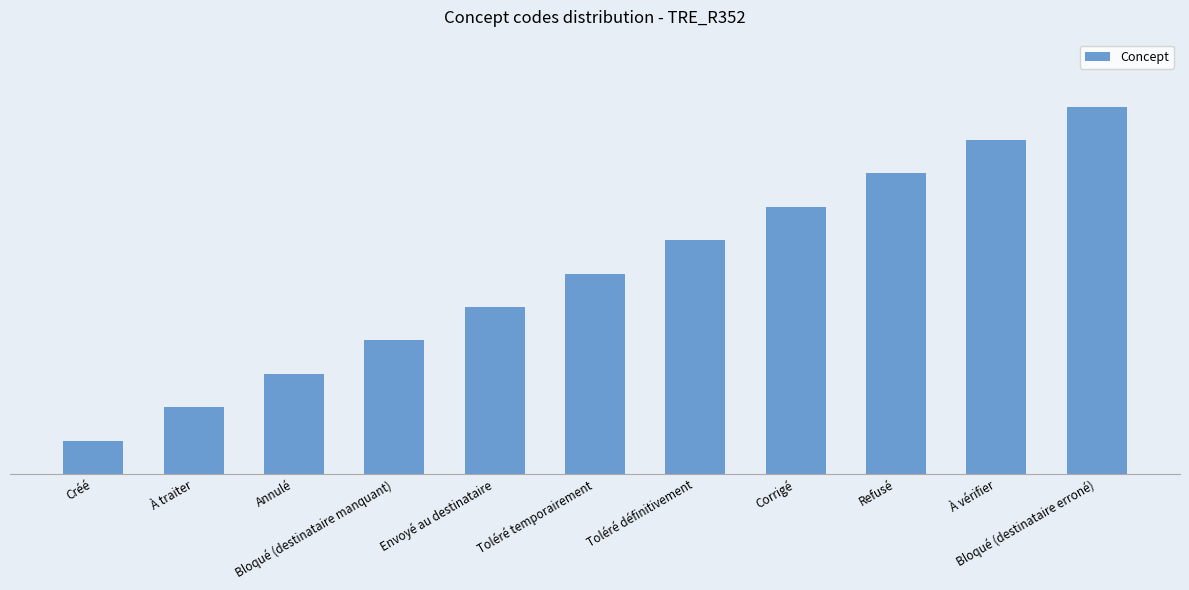

The value at Créé is 1. True or false?

True